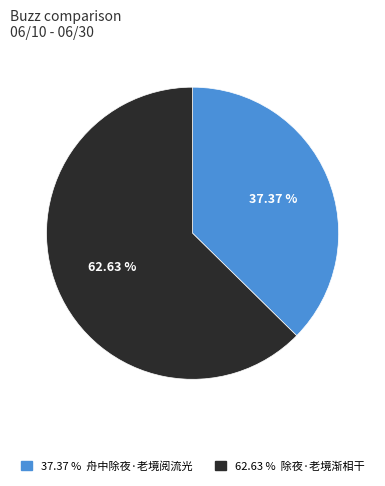

Is there any slice that represents more than half of the pie?

Yes